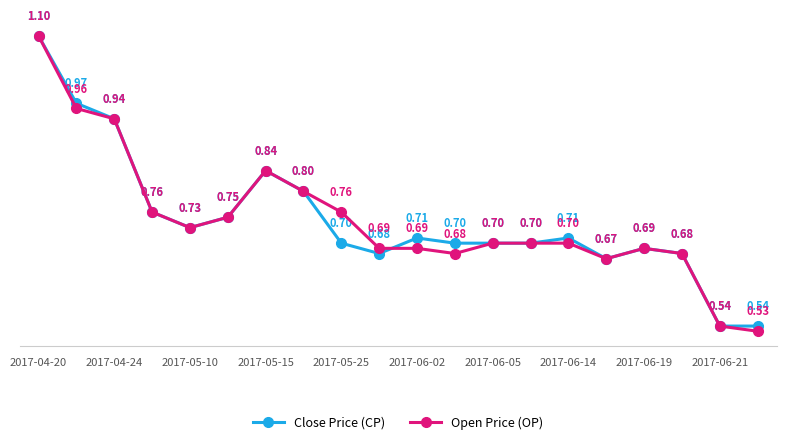

True or false: Open Price (OP) has more than 0 interior local peaks.

True